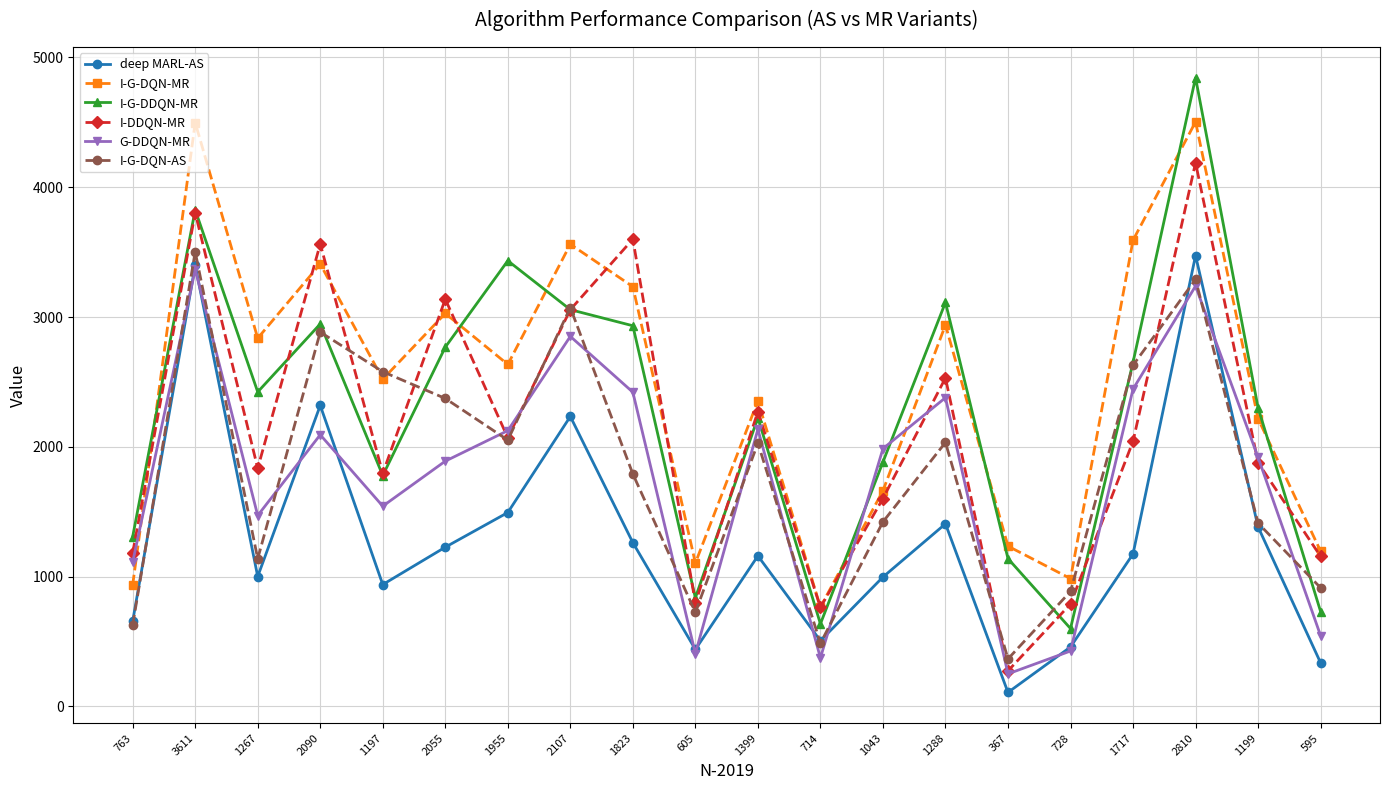

The I-G-DQN-MR series shows 1400 at 763. True or false?

False